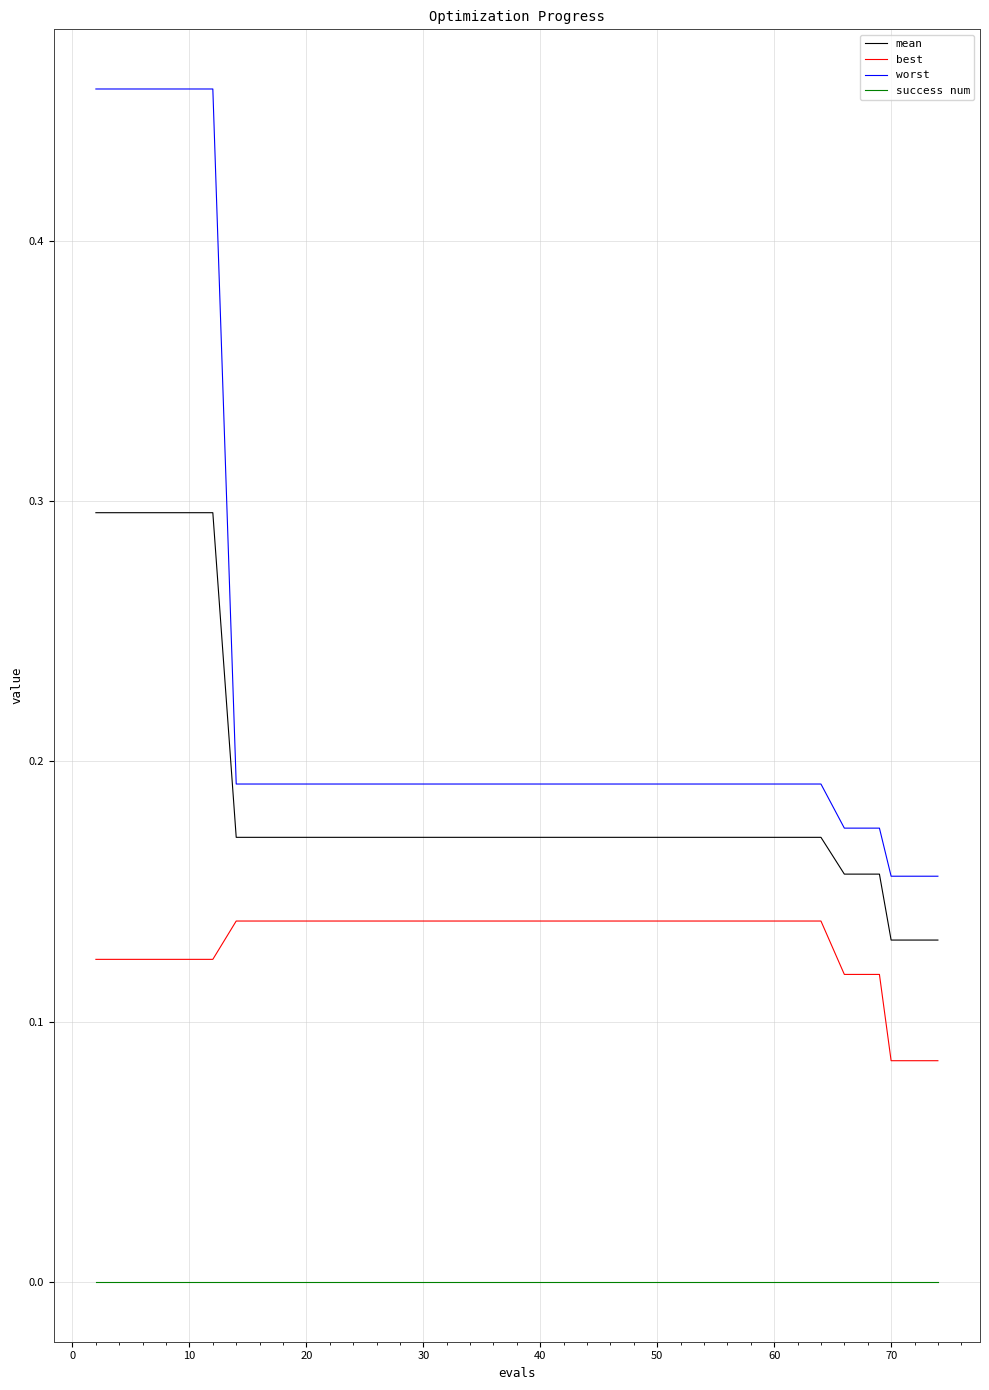

List the series in order of their peak value, lowest first.

success num, best, mean, worst